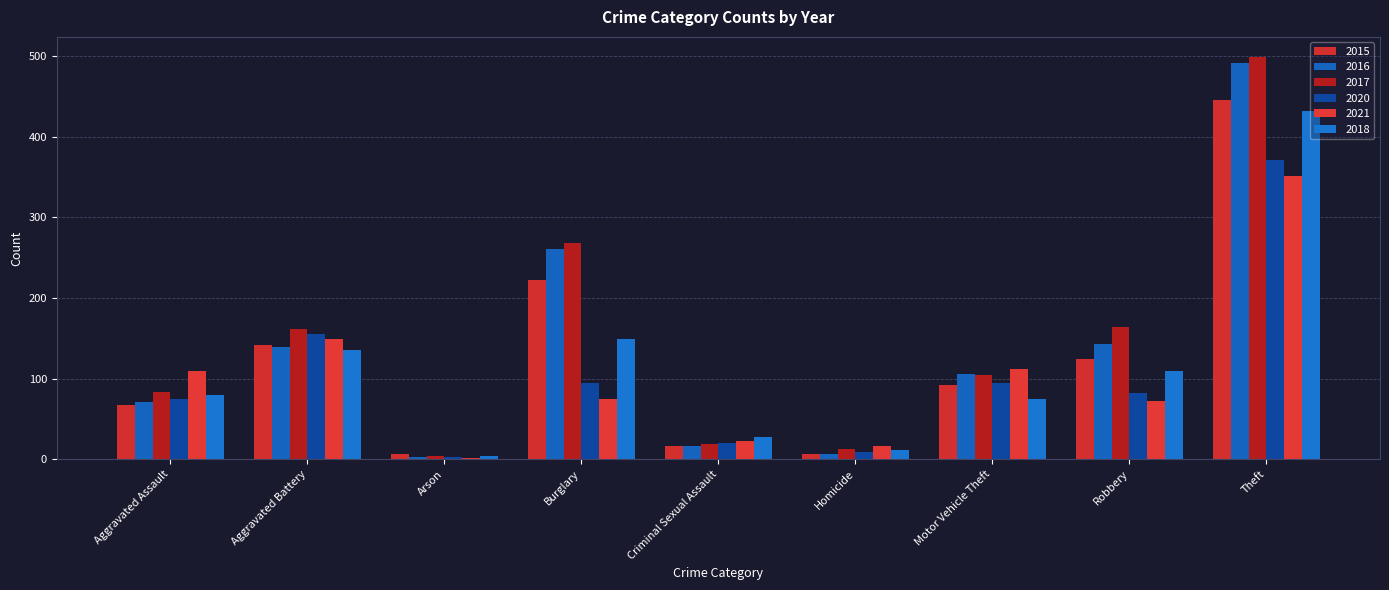

List the series in order of their peak value, highest first.

2017, 2016, 2015, 2018, 2020, 2021